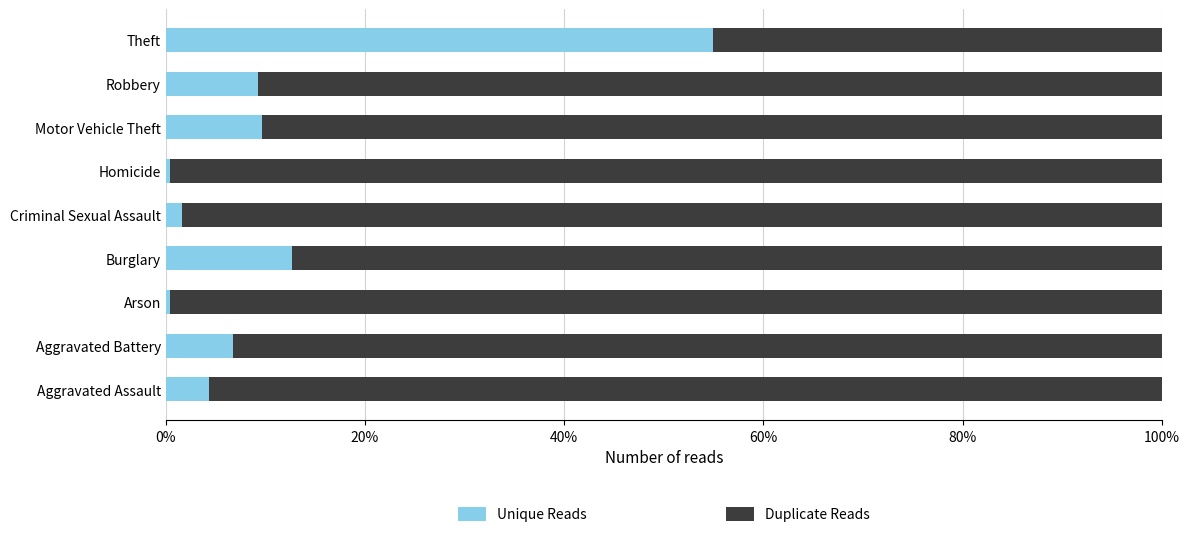

What are all the series names shown in the legend?

Unique Reads, Duplicate Reads